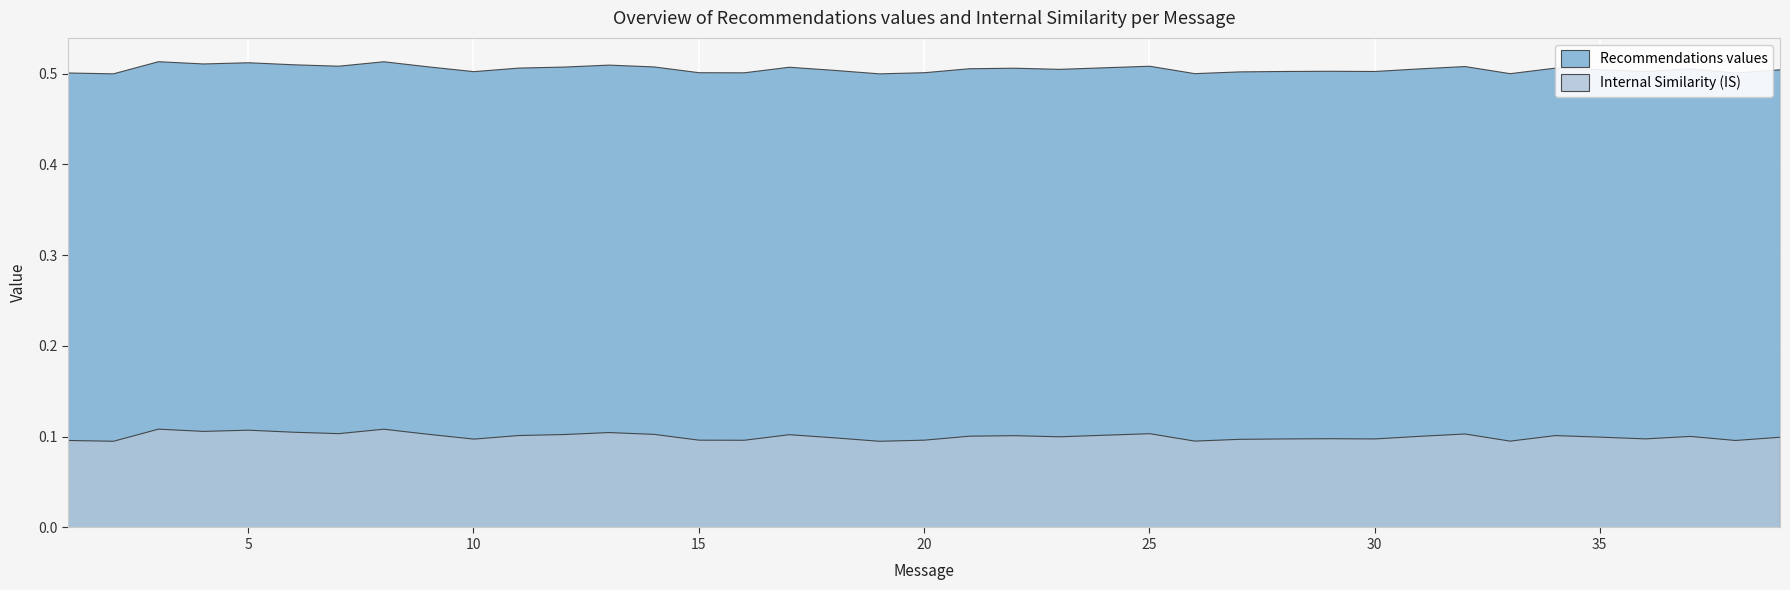

True or false: Recommendations values has a value of 0.3 at 35.

False